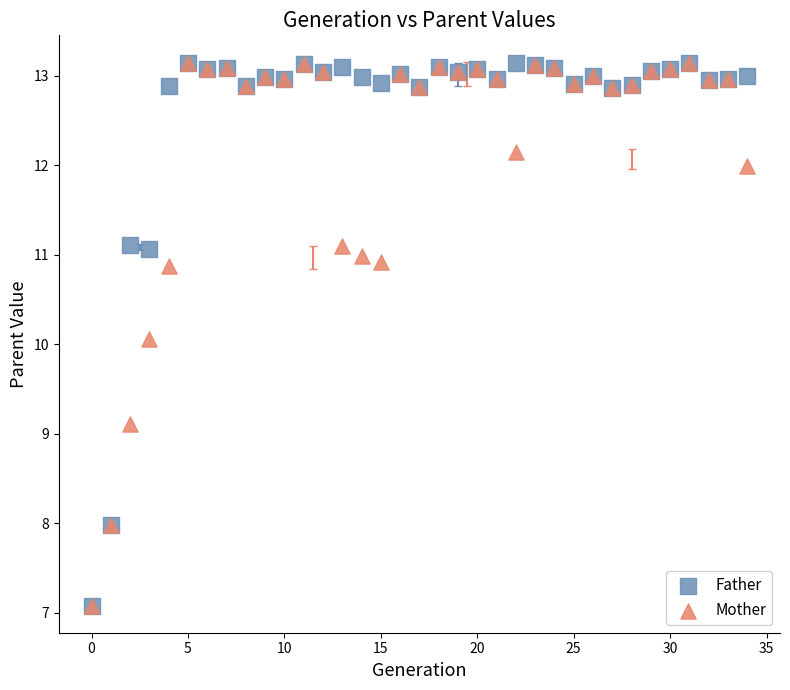

What are all the series names shown in the legend?

Father, Mother